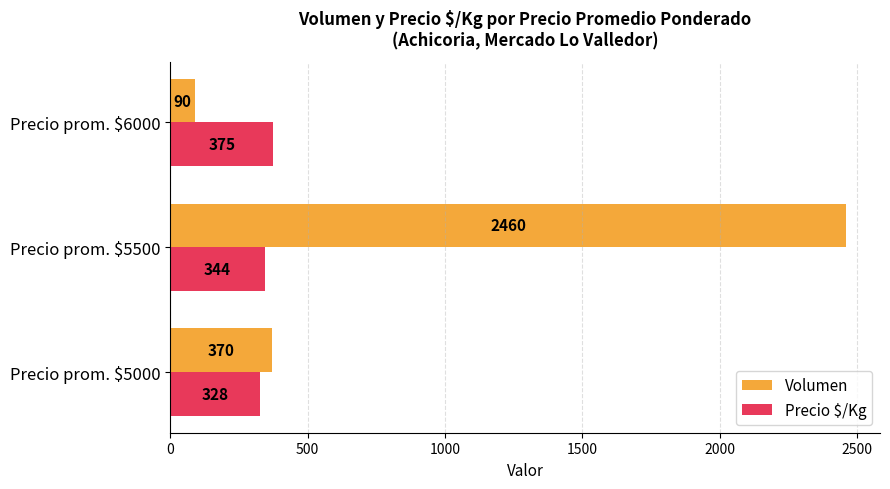

Is it true that Volumen equals 370 at Precio prom. $5000?

True